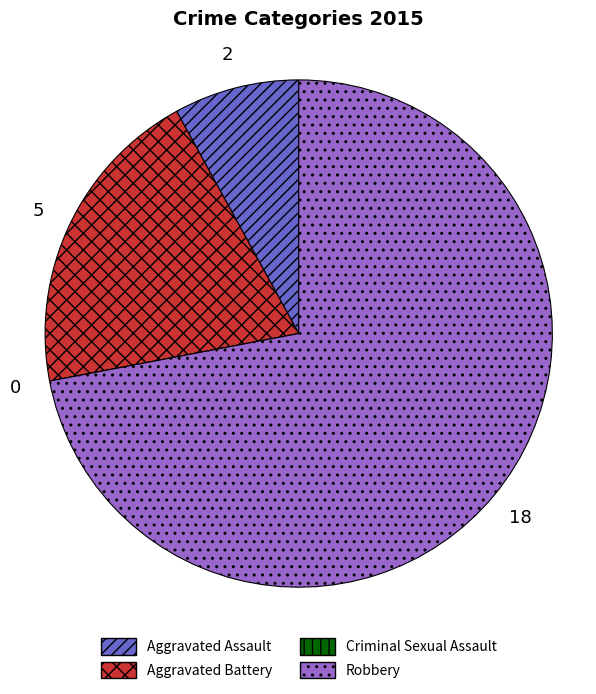

The Robbery slice represents 66% of the pie. True or false?

False